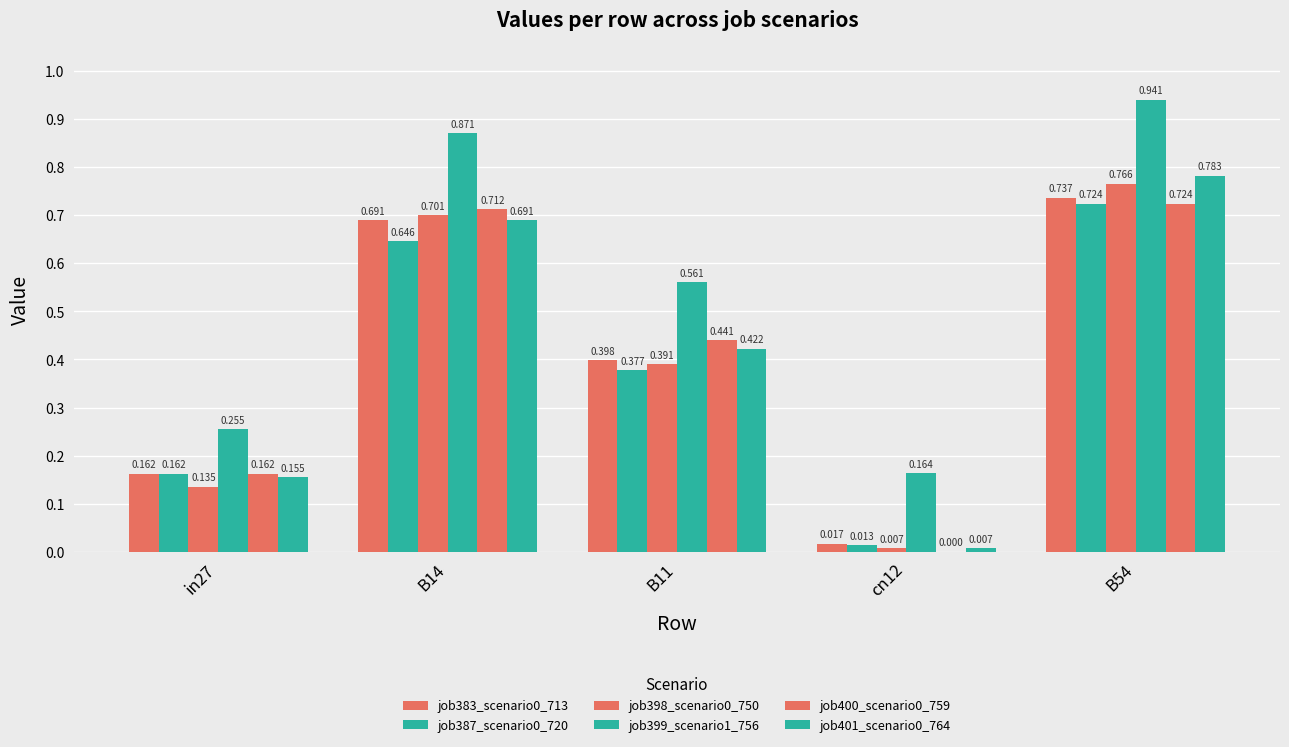

Are the bars grouped side by side (vs. stacked)?

Yes